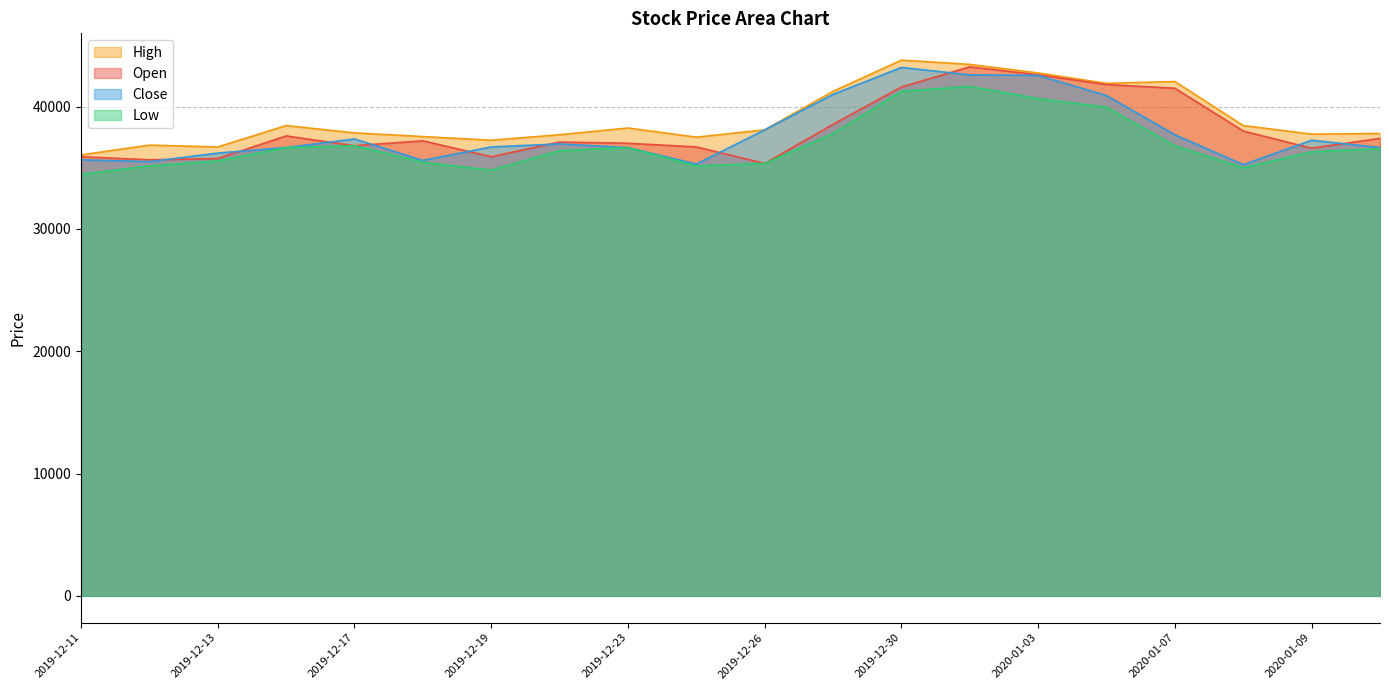

How many interior local peaks does the Close series have?

4